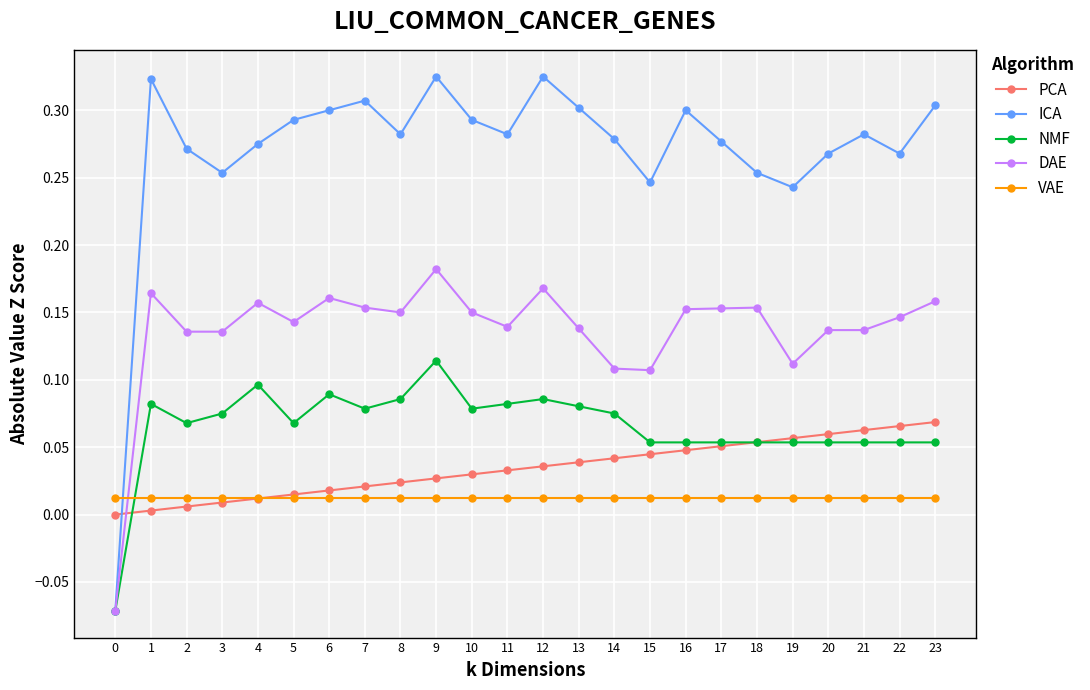

At which category does DAE reach its first local peak?

1